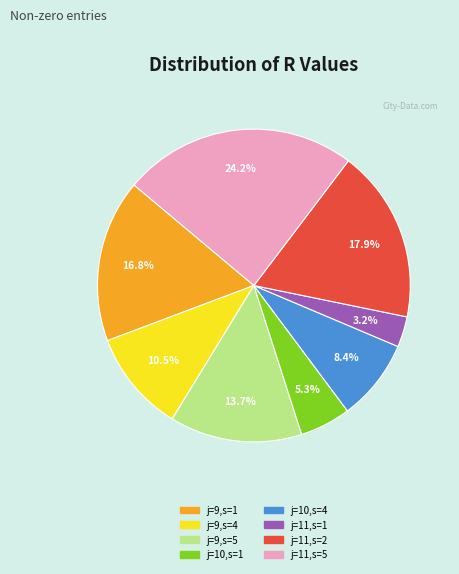

Rank the categories by value from highest to lowest.

j=11,s=5, j=11,s=2, j=9,s=1, j=9,s=5, j=9,s=4, j=10,s=4, j=10,s=1, j=11,s=1